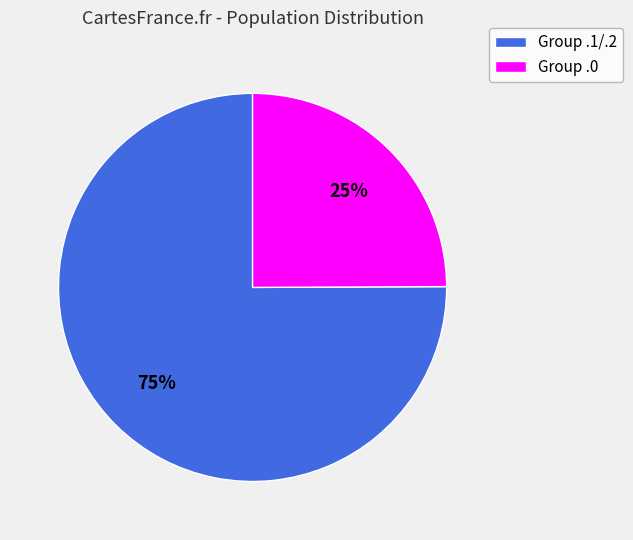

Is Group .1/.2 the majority of the pie?

Yes